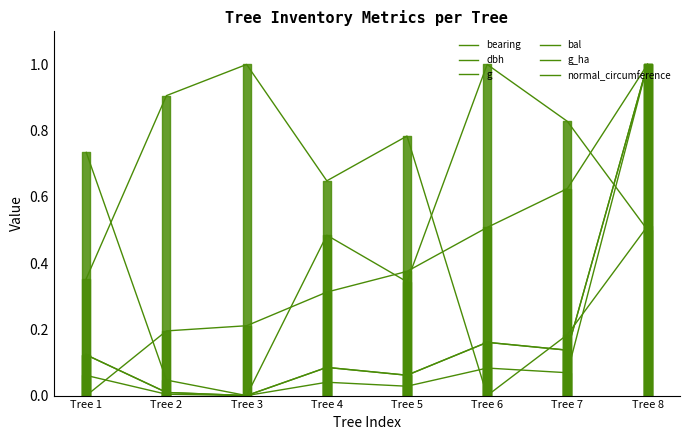

Does the chart display data point markers on the line(s)?

No